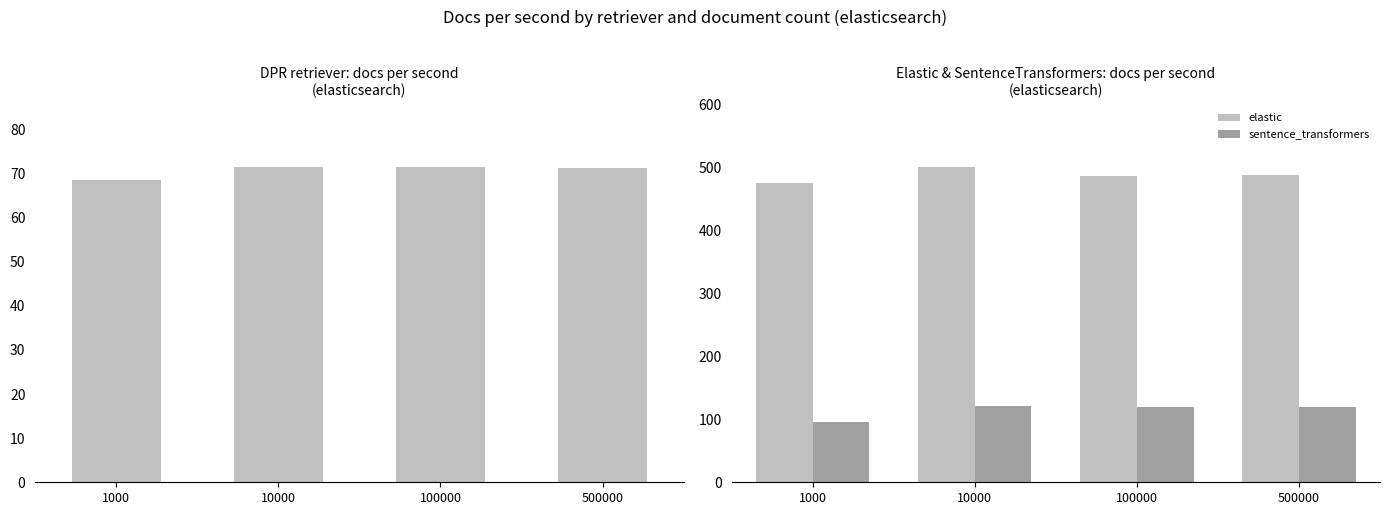

What is the average value of the elastic series?

487.0